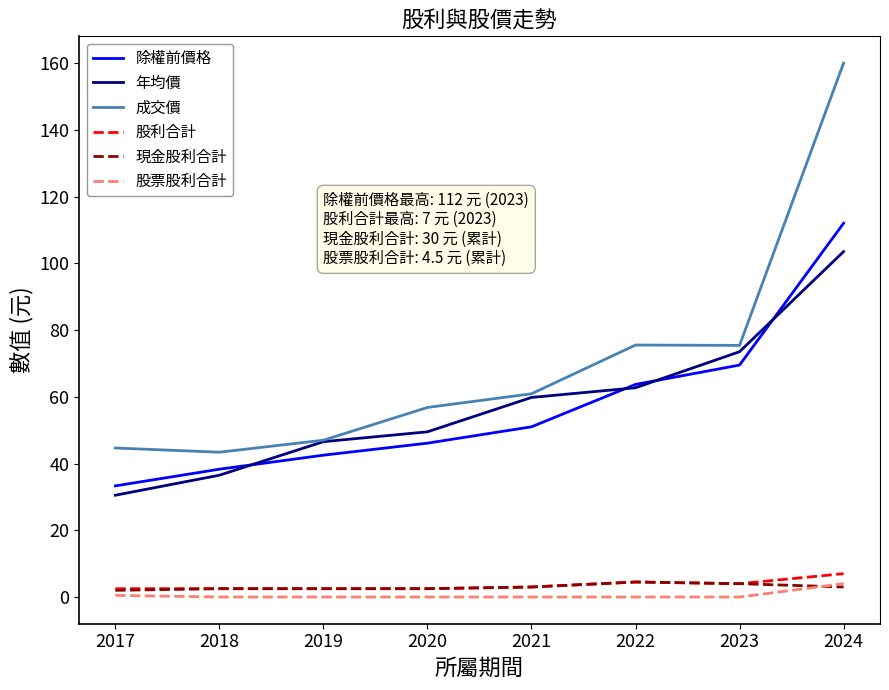

What is the maximum value for 現金股利合計?

4.5